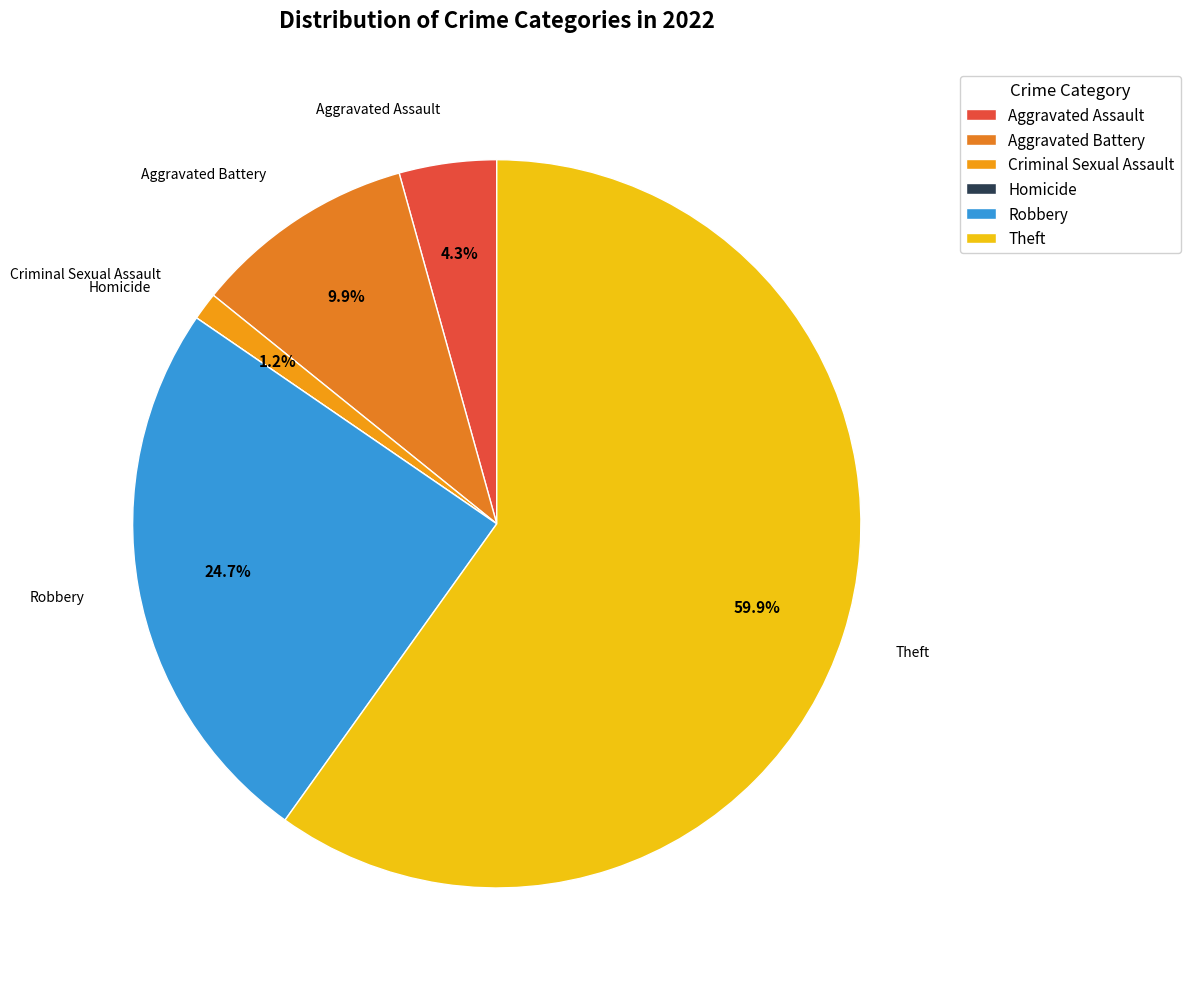

Does Theft account for over 50% of the chart?

Yes